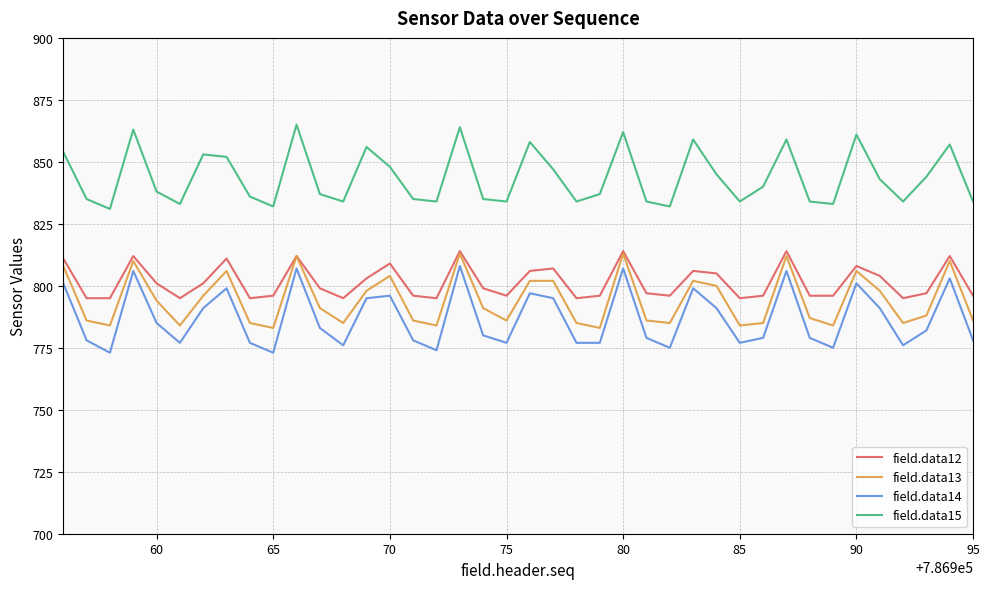

True or false: field.data15 and field.data13 intersect in this chart.

False